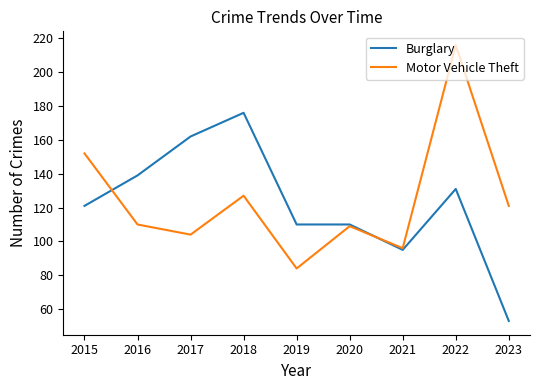

At which label does Motor Vehicle Theft first exceed 110?

2015